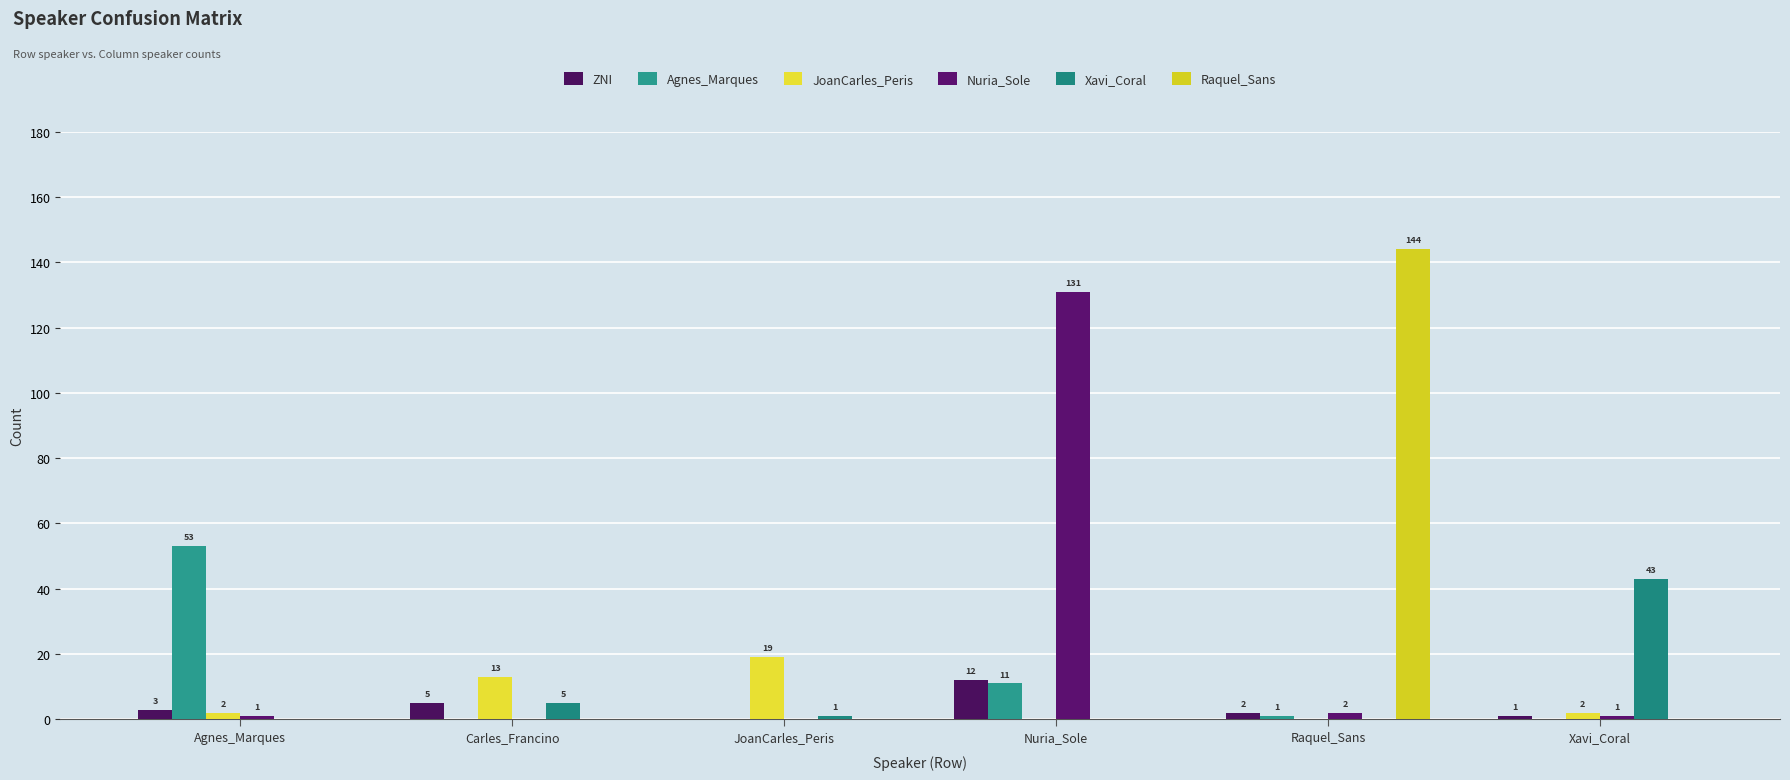

What is the label of the 4th bar from the left?

Nuria_Sole